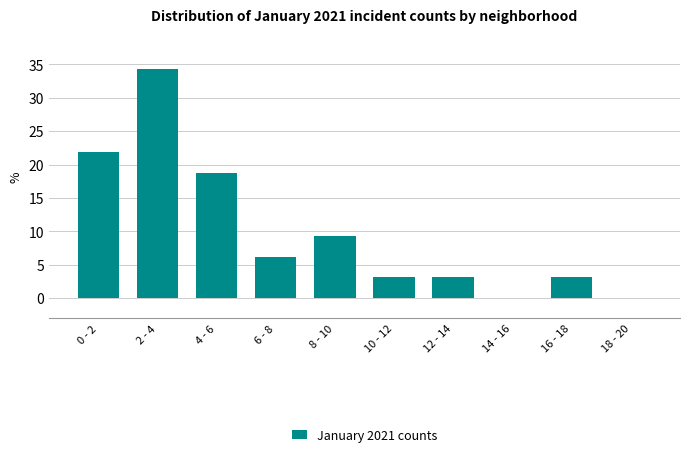

True or false: the data shows 34.4 at 2 - 4.

True